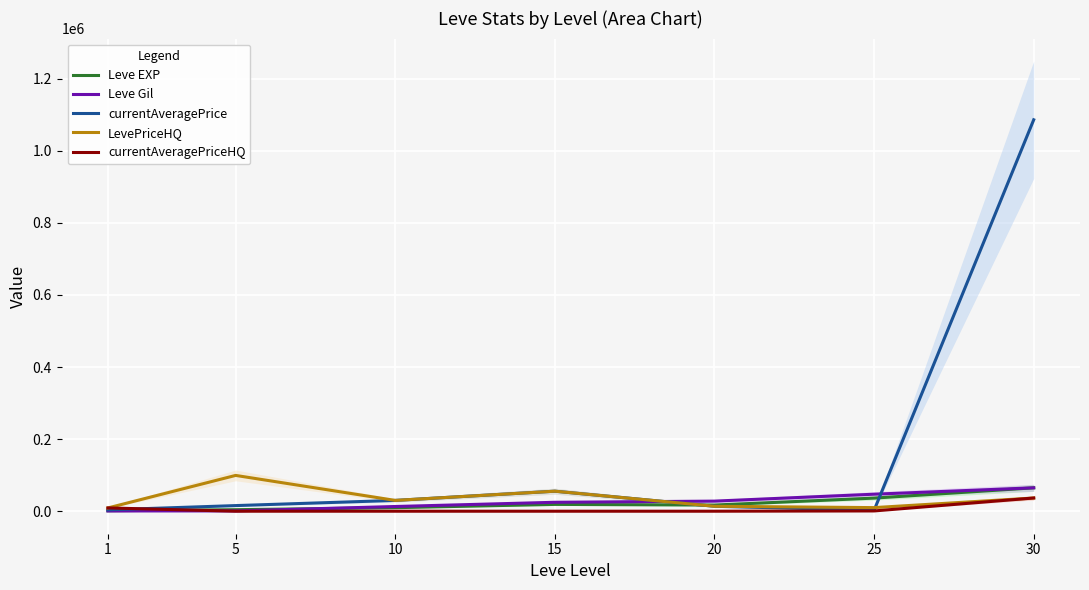

Where is the first local minimum for Leve EXP?

20